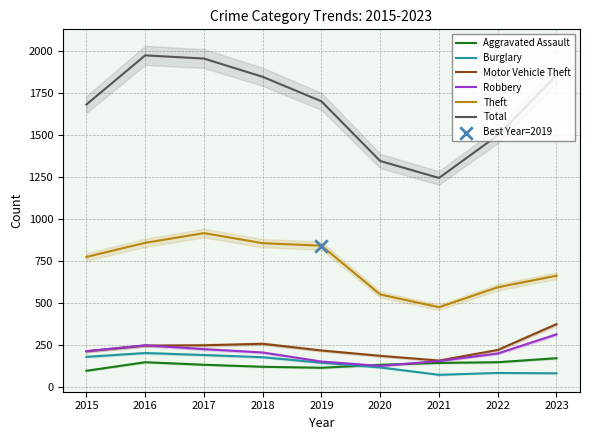

Which series reaches the maximum Y coordinate?

Total